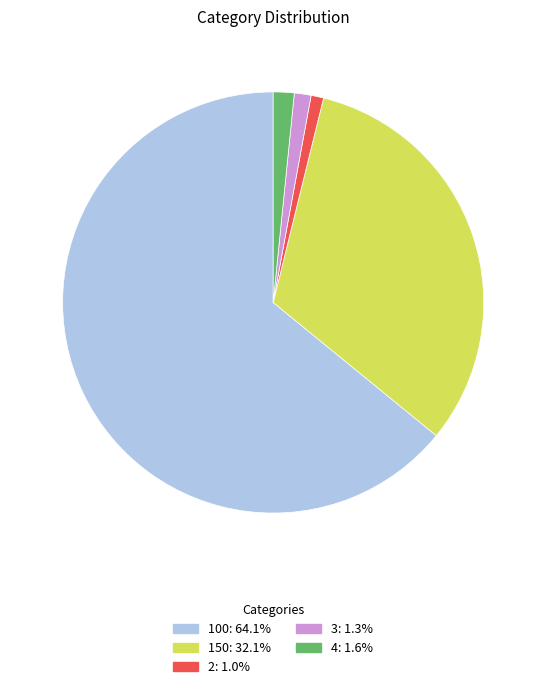

How many segments does this pie chart have?

5